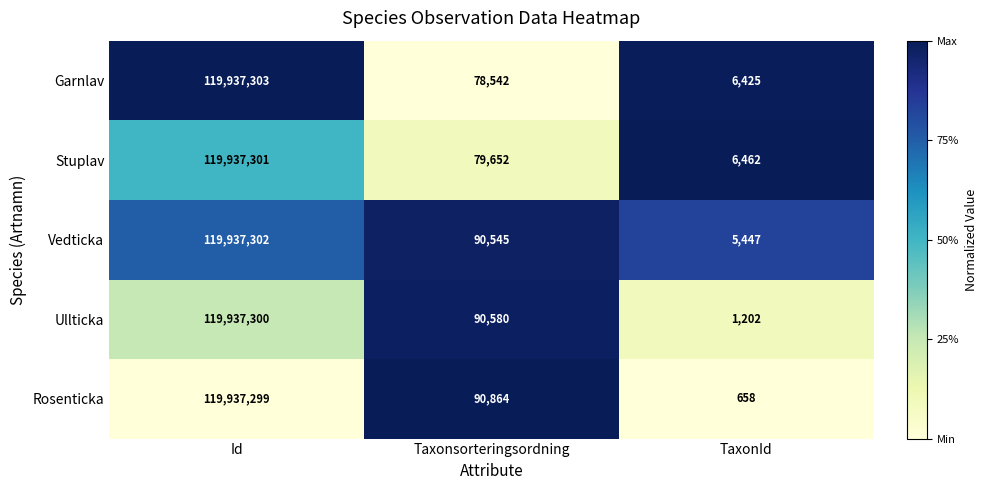

Between Id and TaxonId, which series saw the biggest shift?

Rosenticka